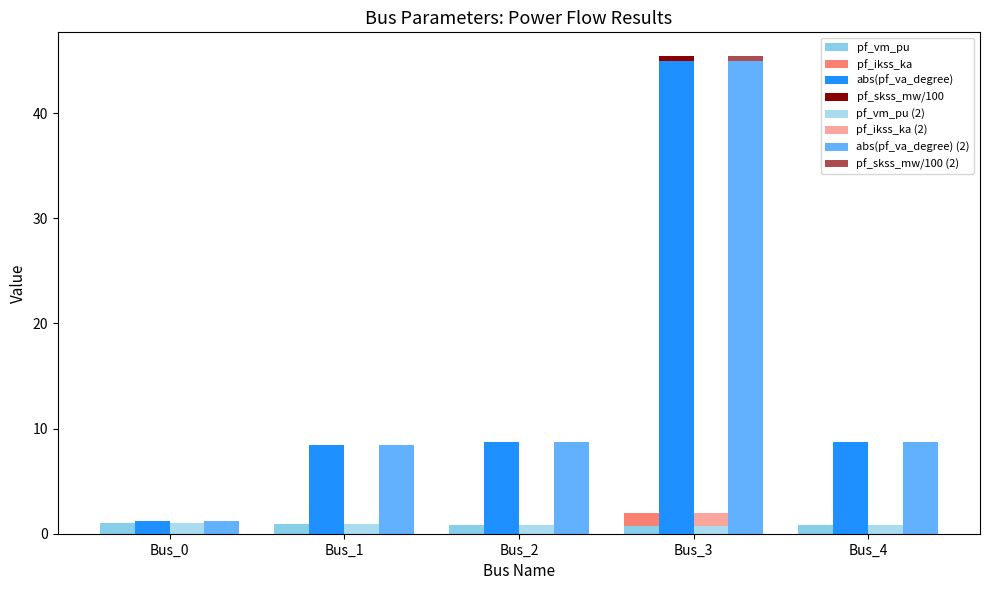

Does the chart contain any negative values?

No